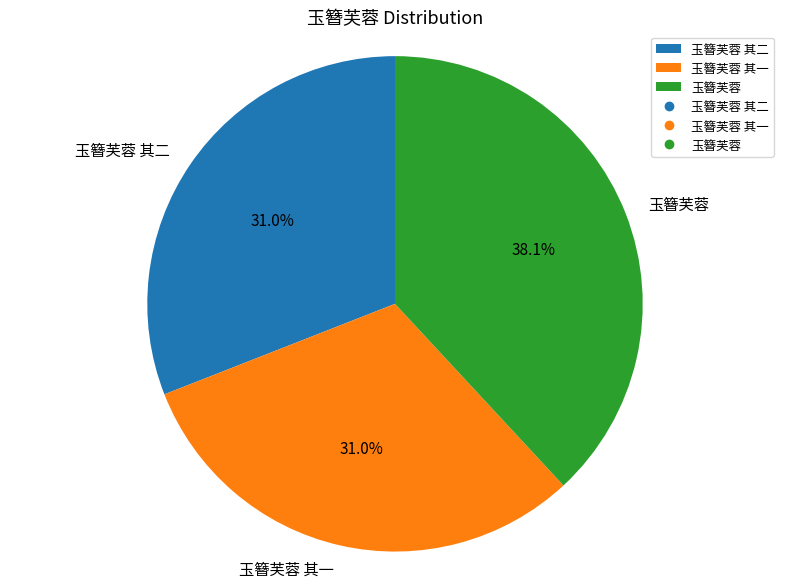

Does 玉簪芙蓉 其一 represent more than half of the total?

No